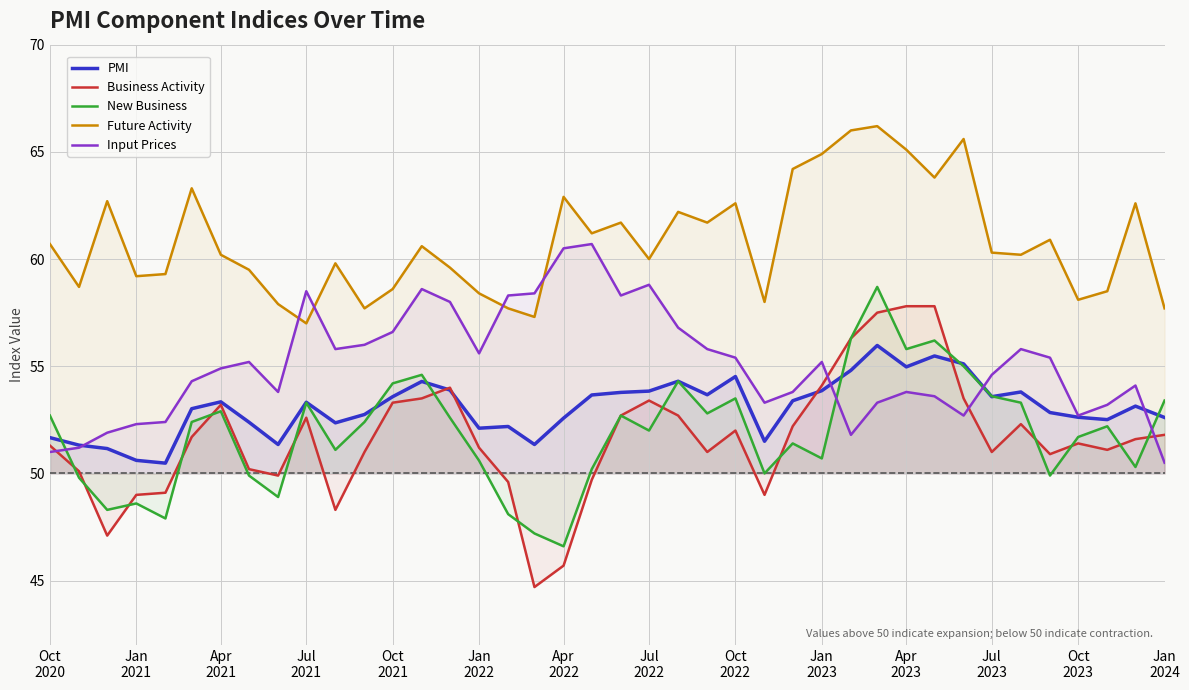

What is the spread (max minus min) of values at Jan
2022?

7.8